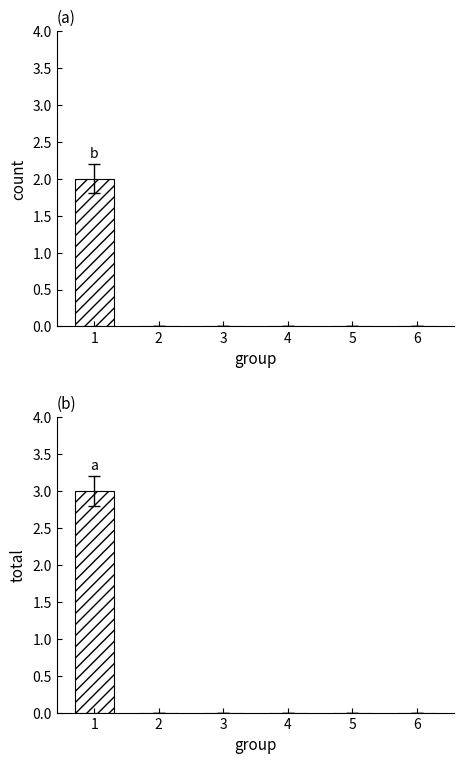

Reading right to left, list all the values displayed in this chart.

without_children: 6=0	5=0	4=0	3=0	2=0	1=2
total: 6=0	5=0	4=0	3=0	2=0	1=3